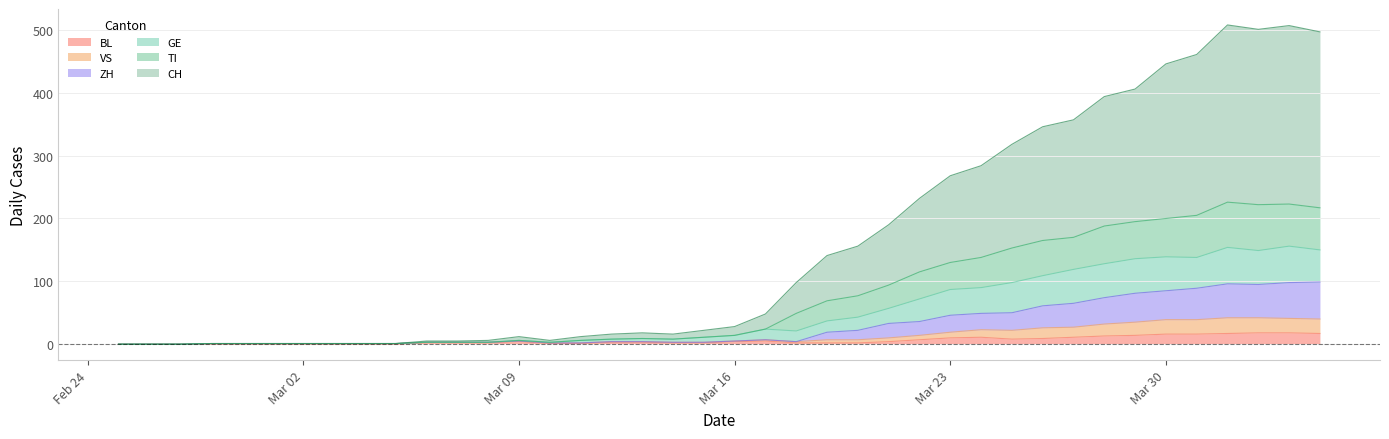

What are all the series names shown in the legend?

BL, VS, ZH, GE, TI, CH